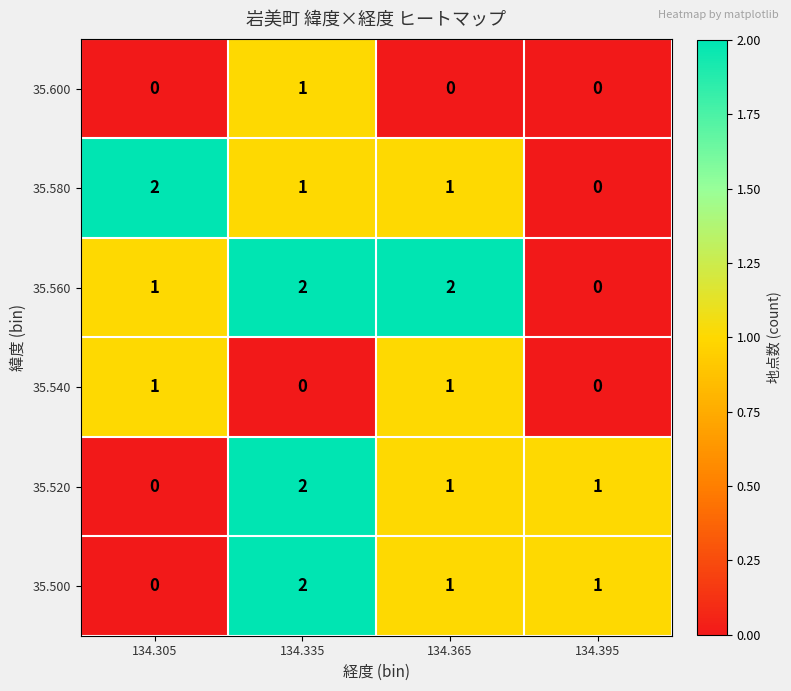

Between 134.335 and 134.395, which series saw the biggest shift?

35.560